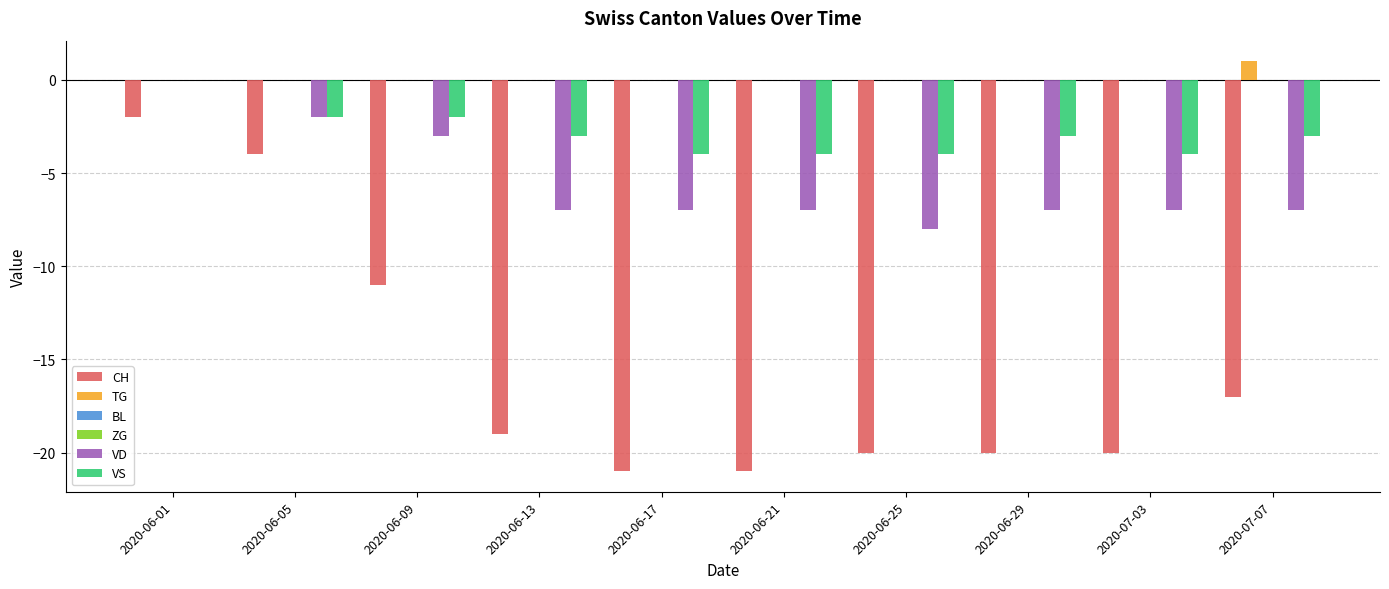

Which category has the lowest value across all series?

2020-06-17